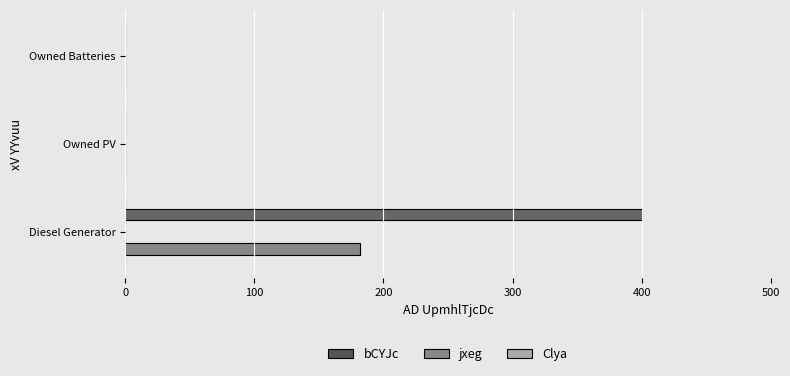

The value of Clya at 200 is 0.1. True or false?

True